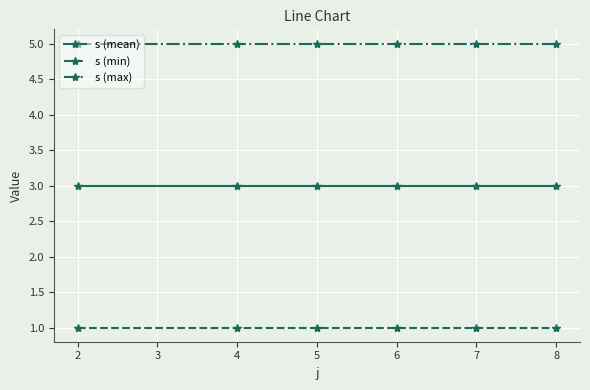

Which series has the largest total across all categories?

s (max)